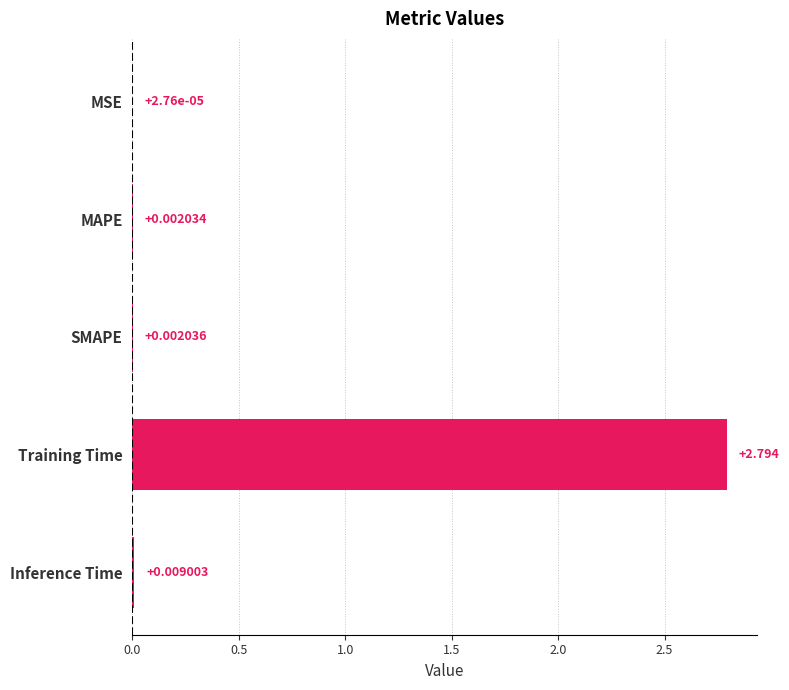

Which has a higher value, MSE or MAPE?

MAPE